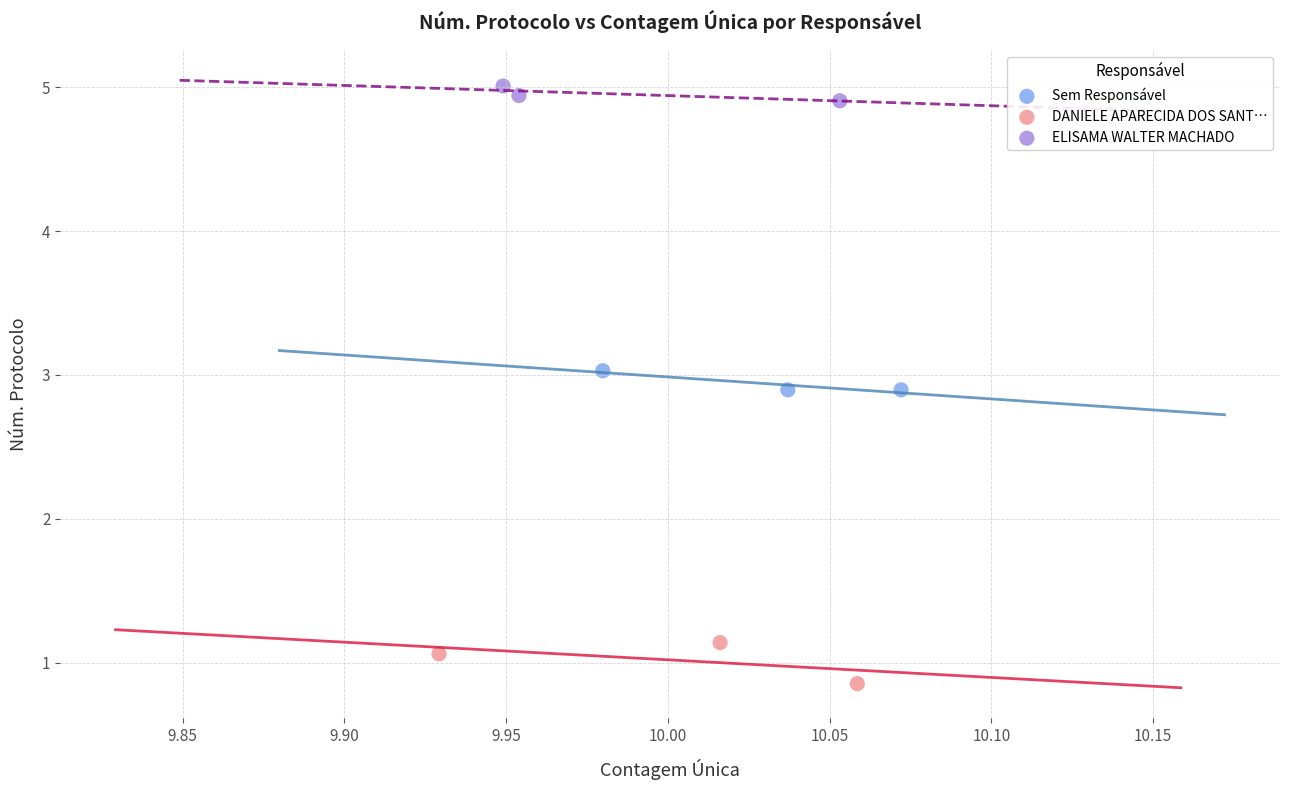

Which series contains the lowest Y value?

DANIELE APARECIDA DOS SANT…